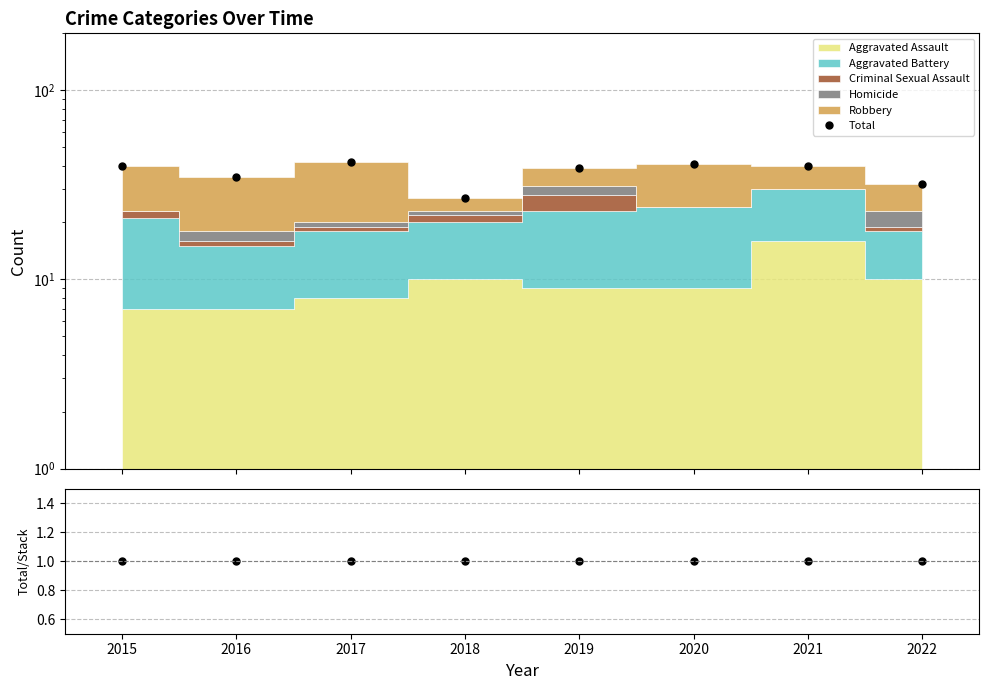

True or false: Total/Stack has more than 0 interior local peaks.

False